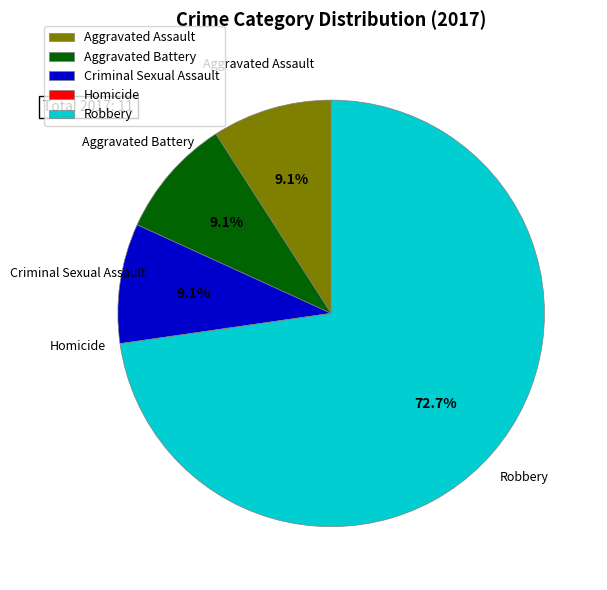

Combined, do Robbery and Criminal Sexual Assault account for over 50%?

Yes